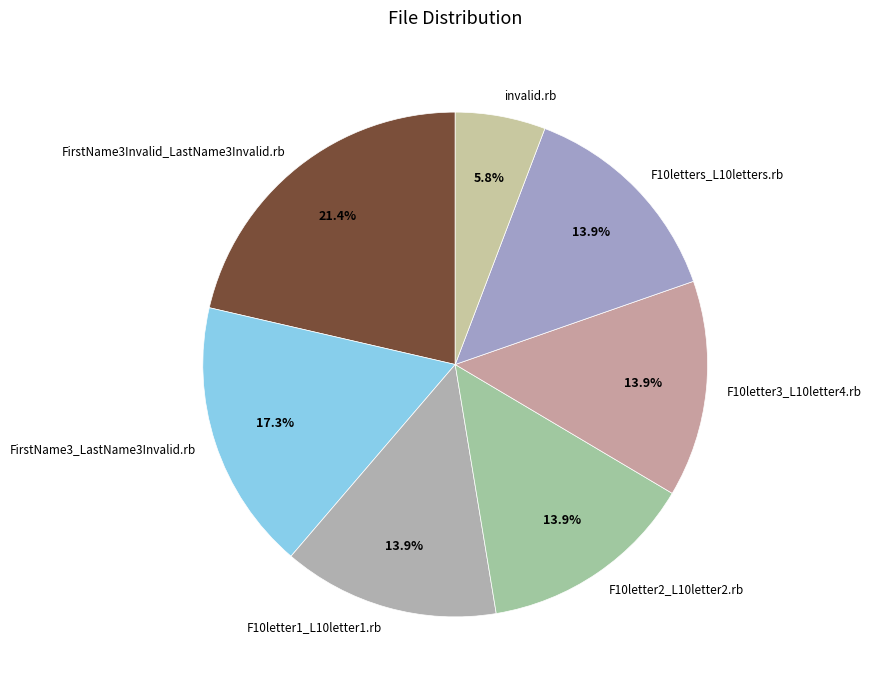

Count the number of slices in the pie.

7